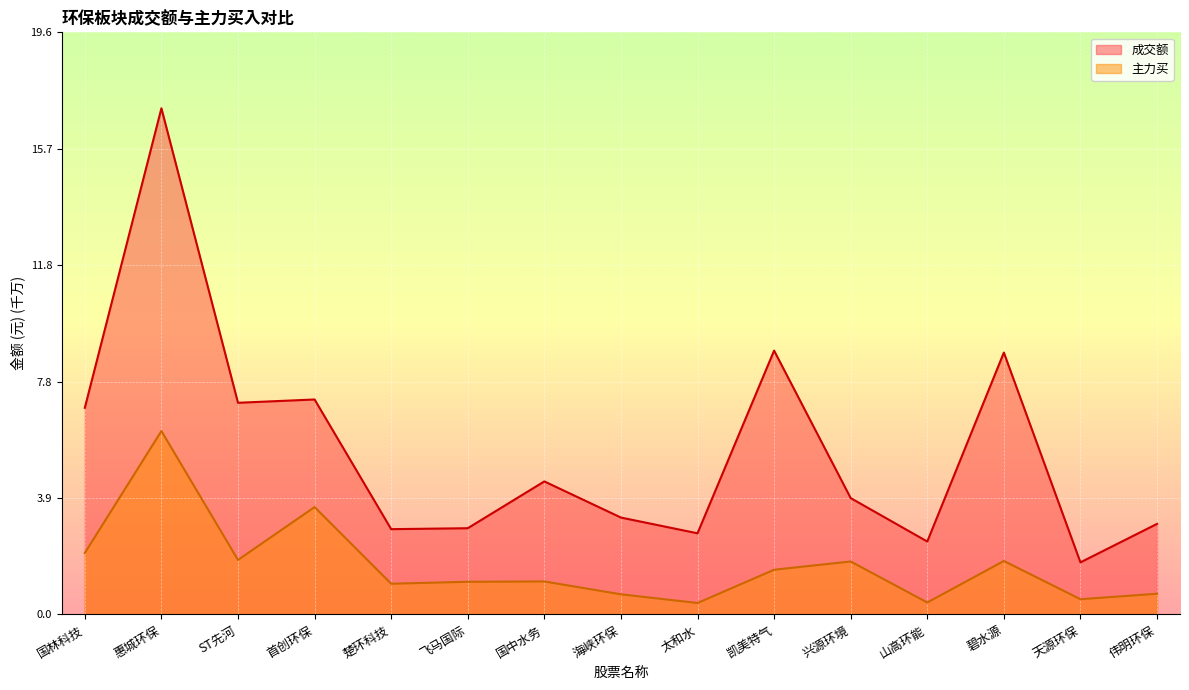

List the series in order of their peak value, highest first.

成交额, 主力买